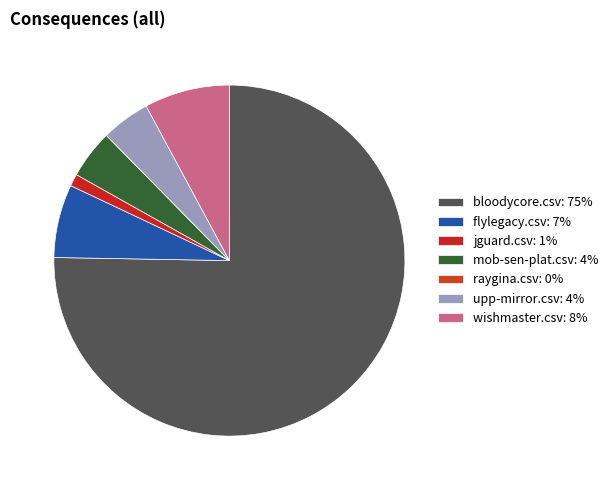

Rank the categories by value from highest to lowest.

bloodycore.csv, wishmaster.csv, flylegacy.csv, mob-sen-plat.csv, upp-mirror.csv, jguard.csv, raygina.csv